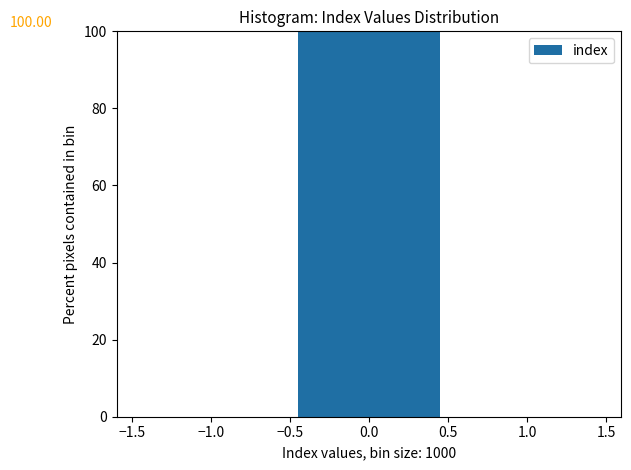

Which range on the x-axis has the tallest bar?

-0.5 to 0.5